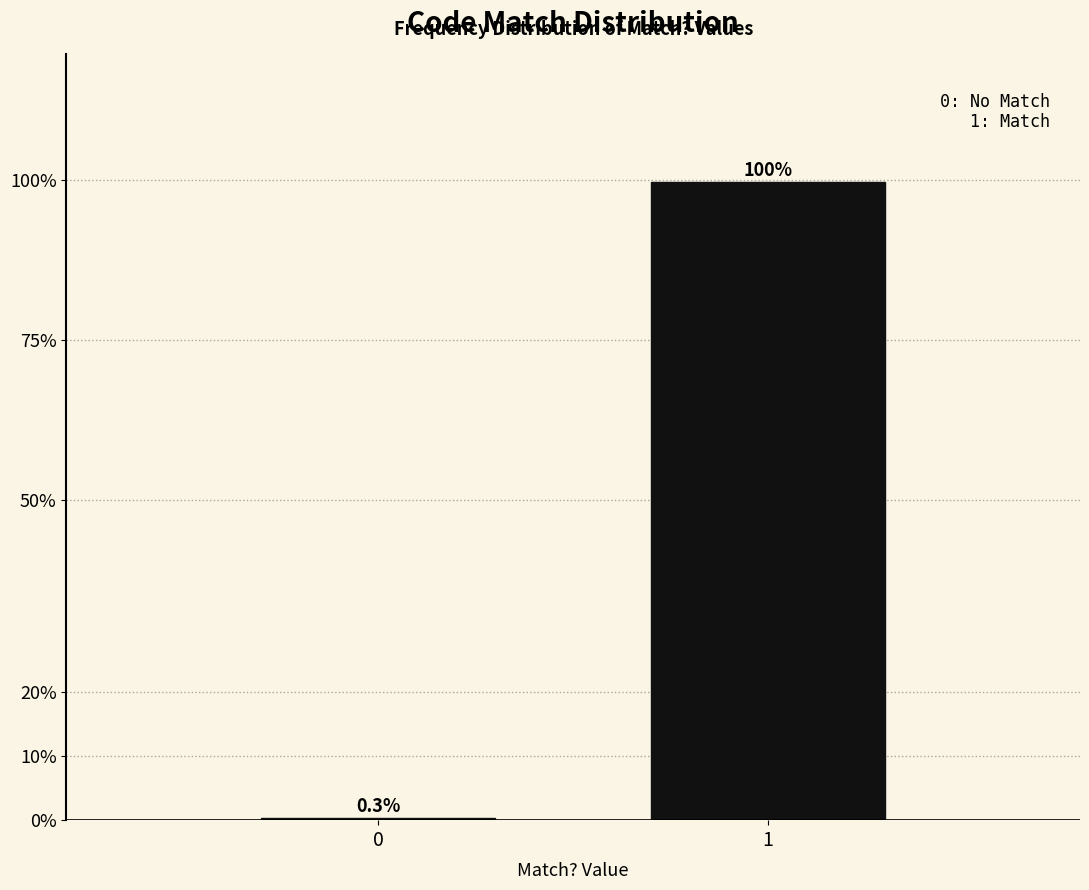

Reading right to left, transcribe all the data shown in this chart.

1=99.7	0=0.3